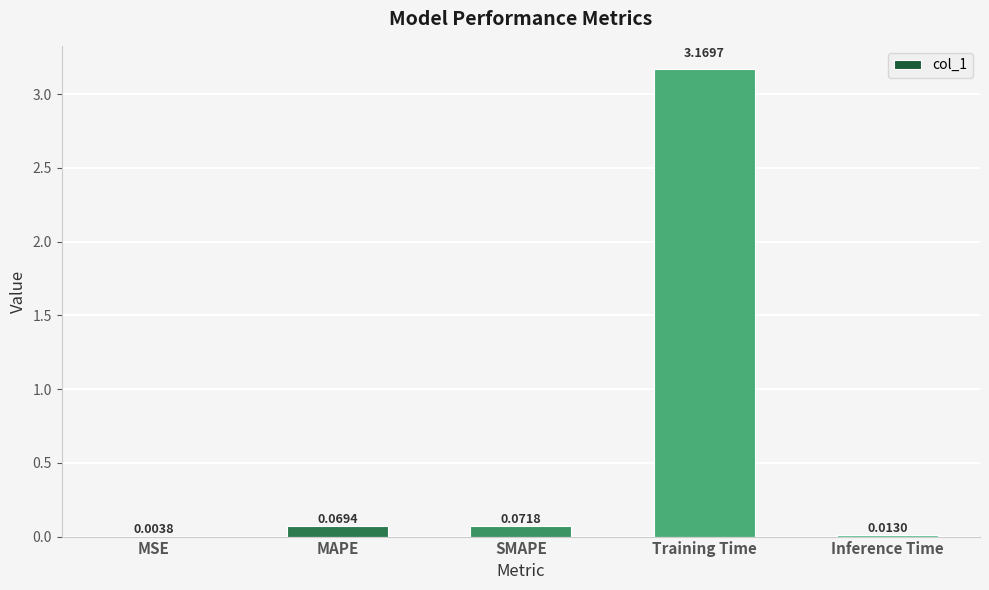

Count the number of data series in this chart.

1